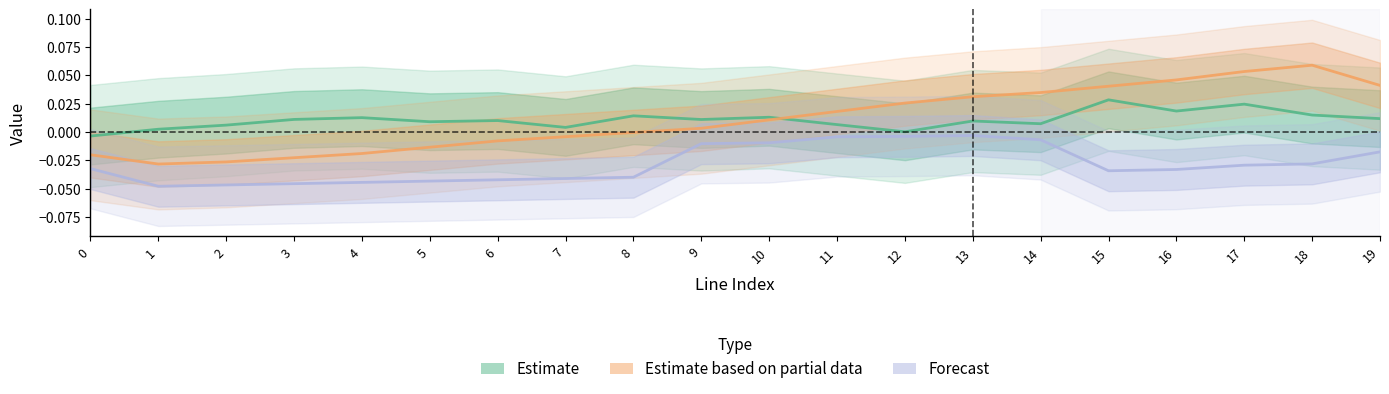

Is the value of Estimate based on partial data at 6 greater than the value of Estimate at 7?

No